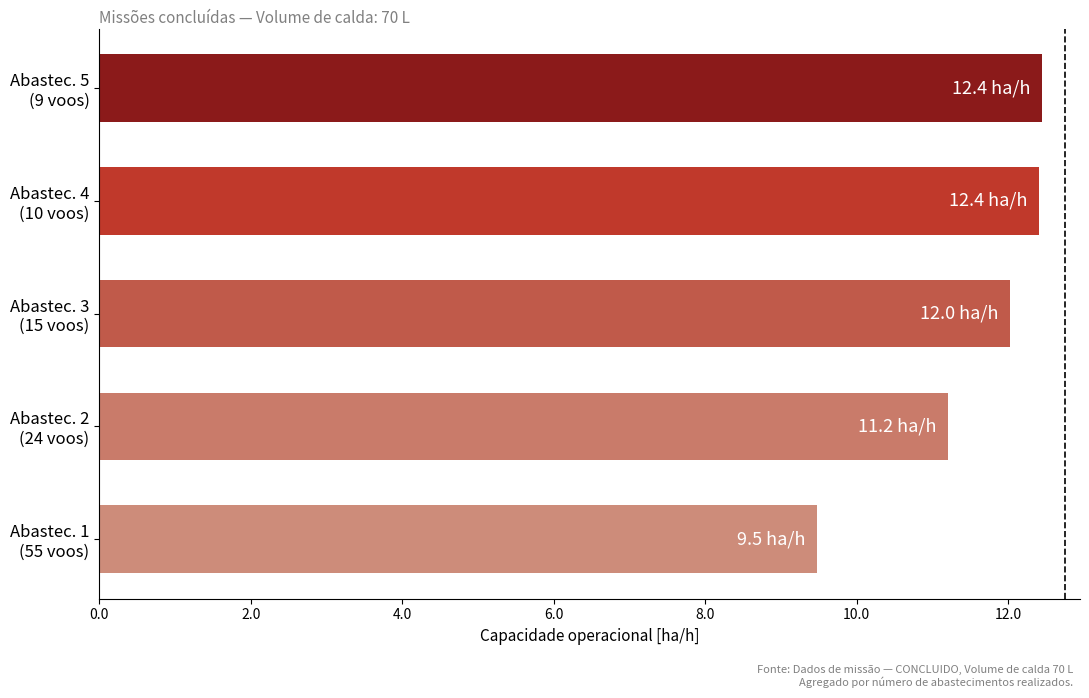

What is the smallest value displayed?

9.5